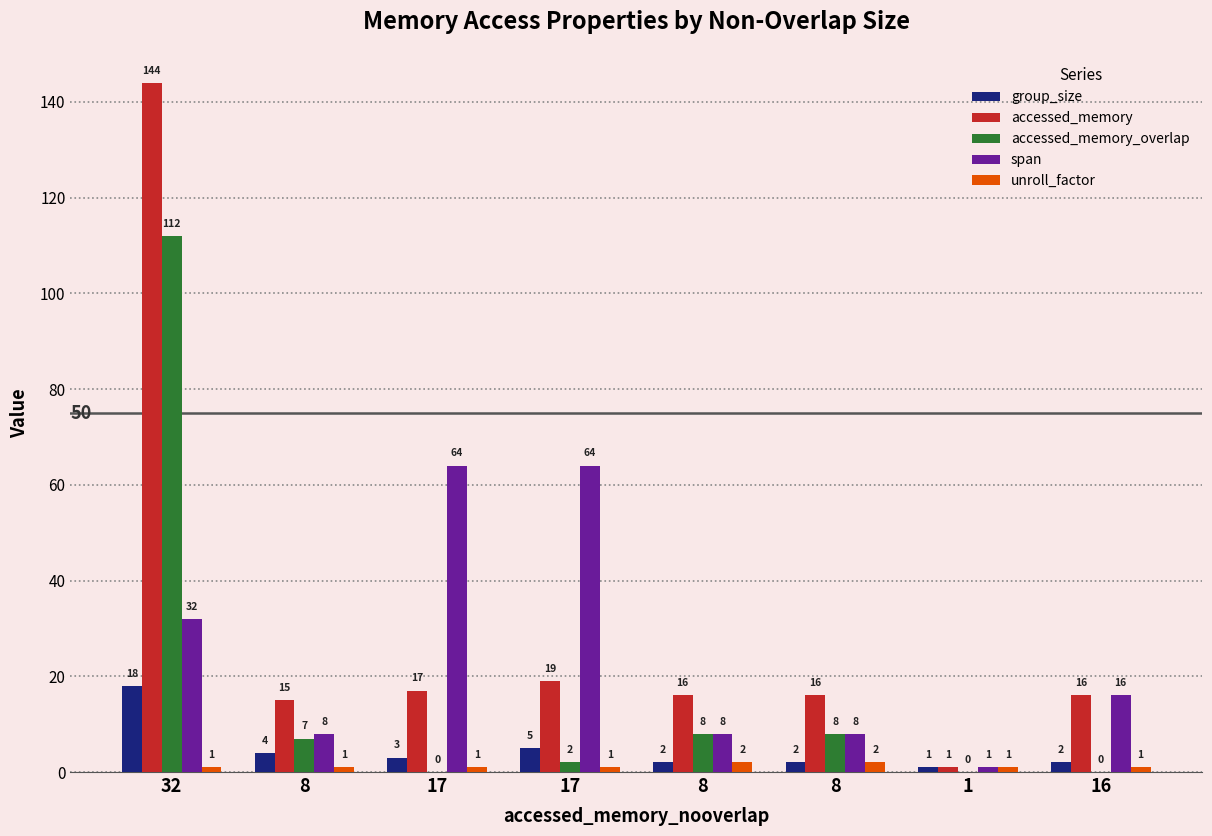

What is the label of the 3rd bar from the left?

17